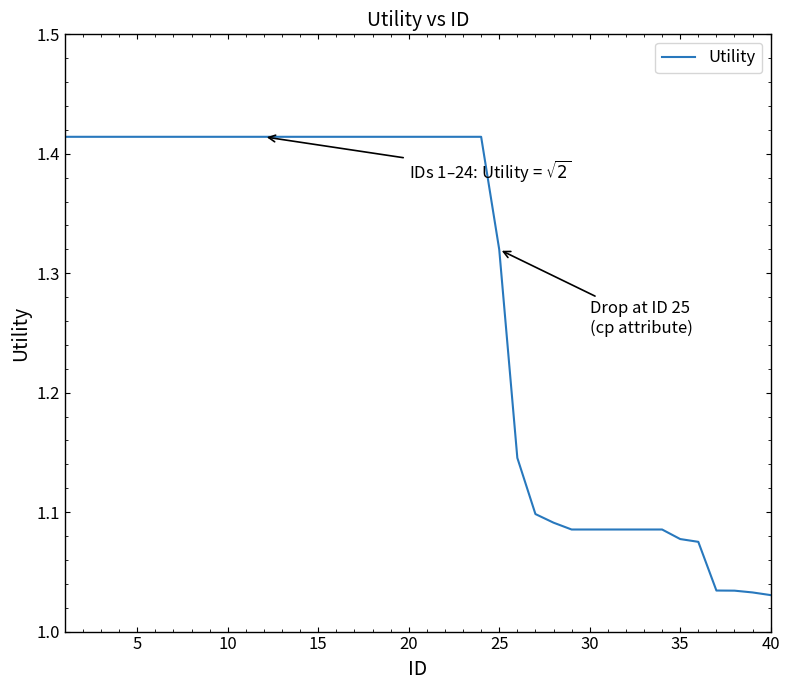

What is the difference between the maximum and minimum values?

0.4